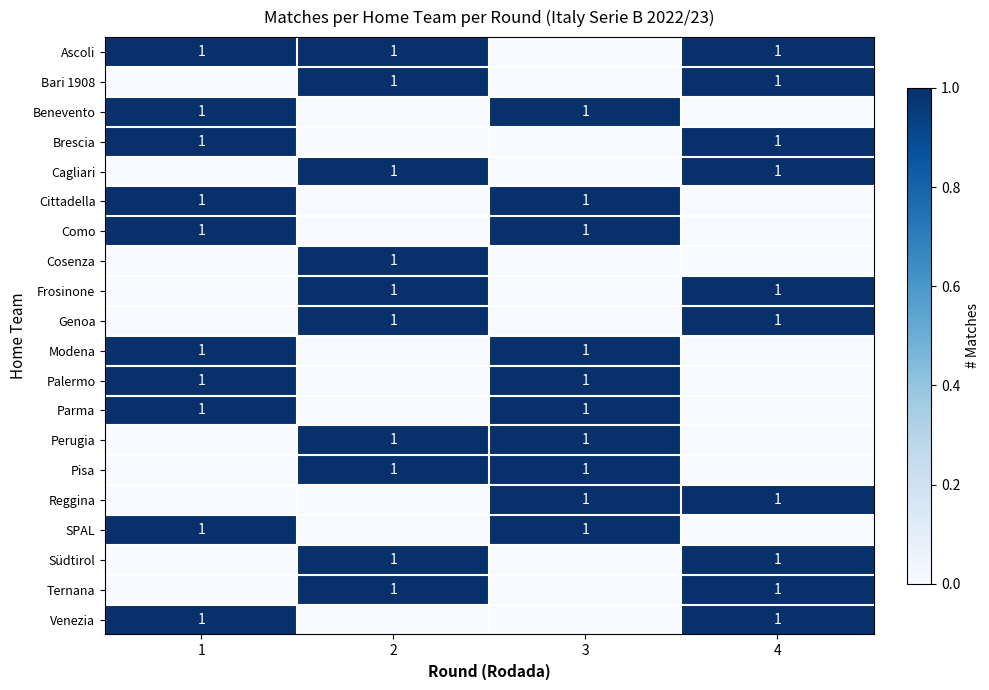

True or false: Ternana has a value of 2 at 4.

False